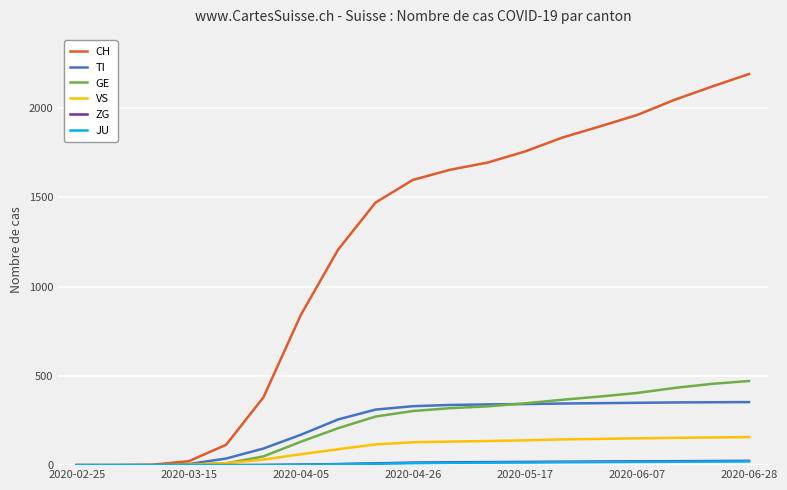

What is the highest value of the GE series?

471